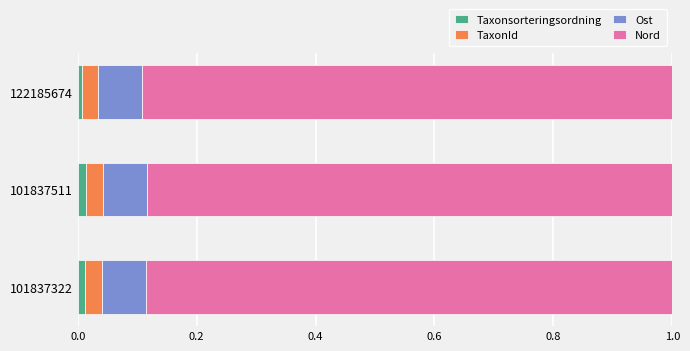

True or false: Taxonsorteringsordning has a value of 0.0 at 101837511.

True